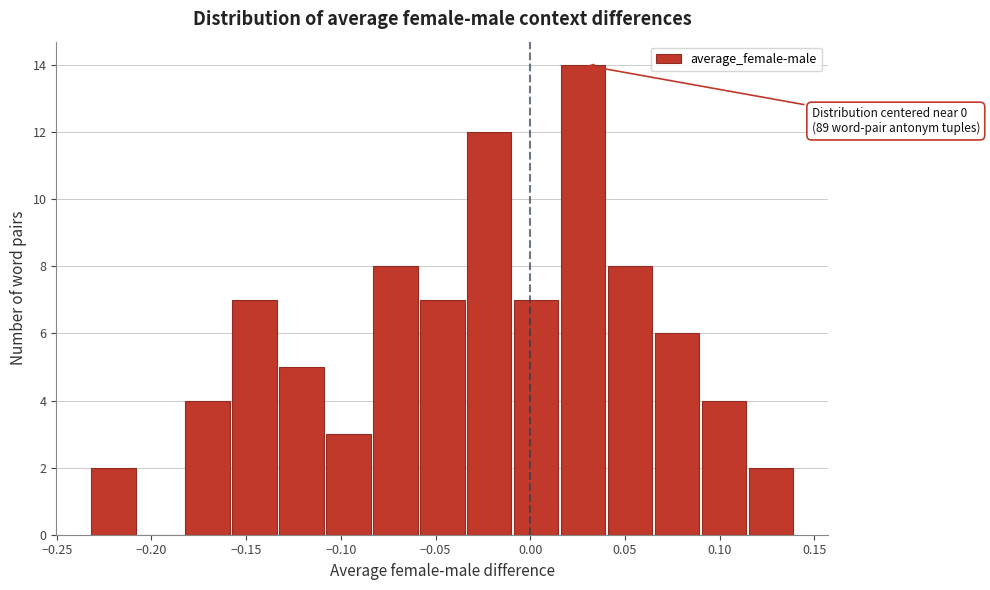

Over which range of the x-axis is the bar tallest?

0.015 to 0.040